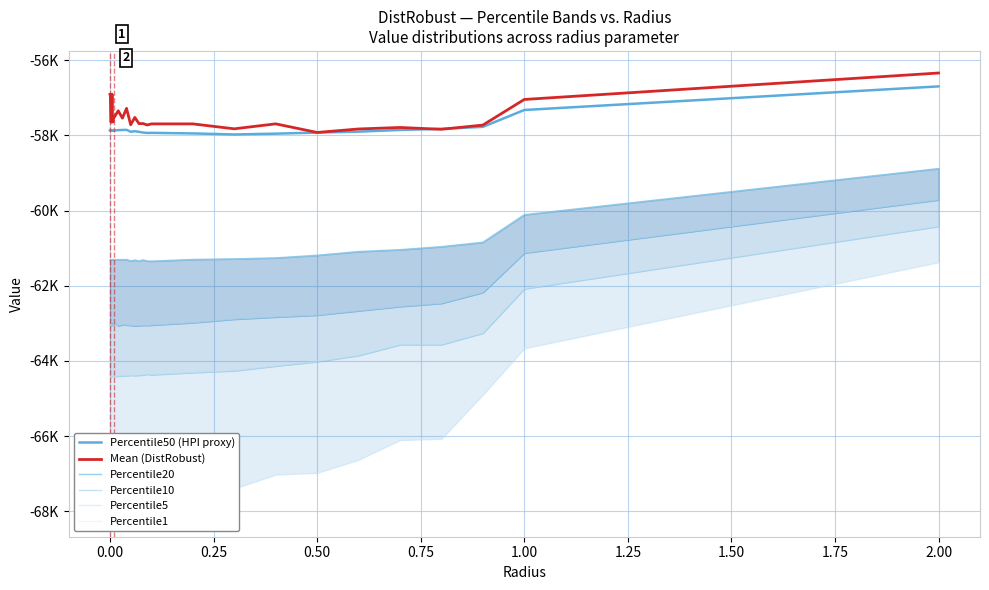

How many values in the Percentile50 (HPI proxy) series exceed -57871?

12